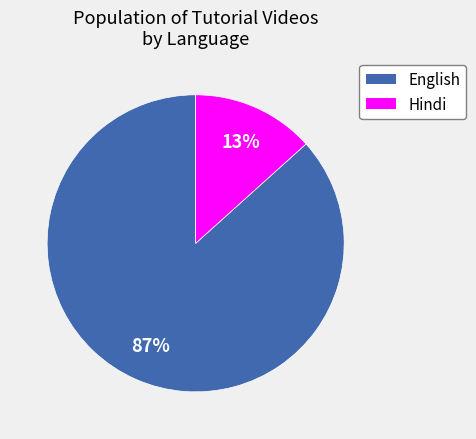

Is there any slice that represents more than half of the pie?

Yes